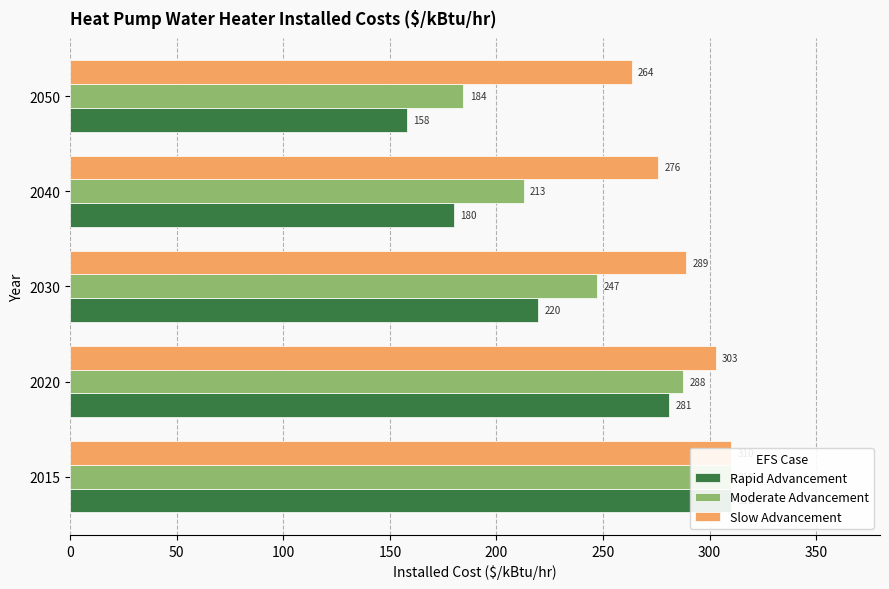

Rank the series at 2030 from highest to lowest value.

Slow Advancement, Moderate Advancement, Rapid Advancement